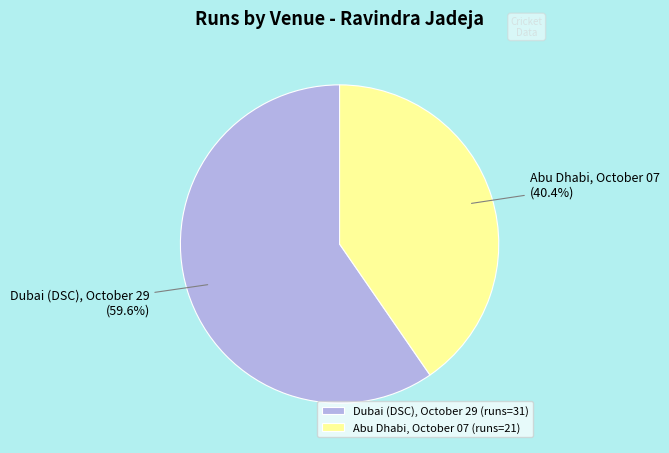

Rank the categories by value from highest to lowest.

Dubai (DSC), October 29, Abu Dhabi, October 07